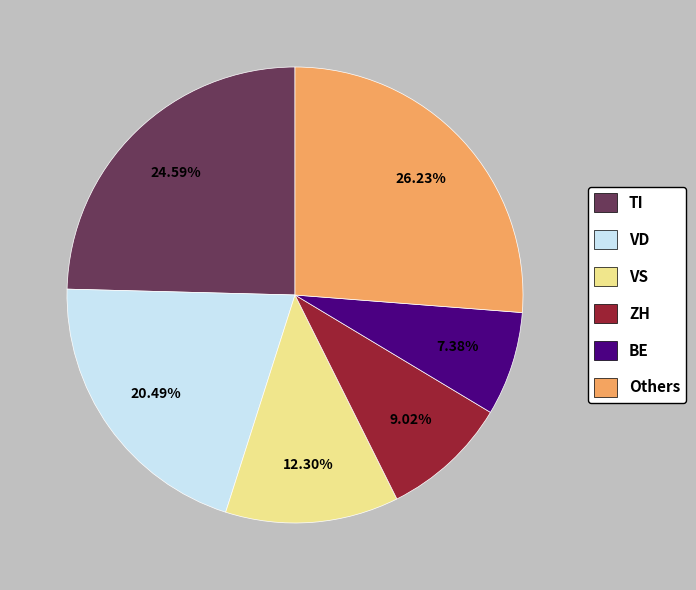

To the nearest percent, what is the difference between the largest and smallest slice percentages?

19%